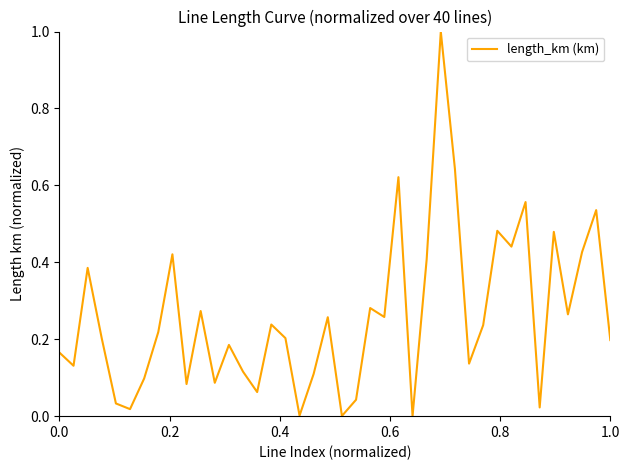

What is the greatest value displayed?

1.0